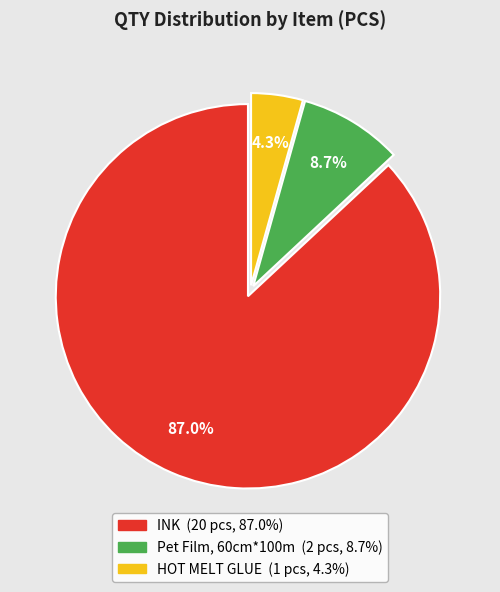

Between Pet Film, 60cm*100m and HOT MELT GLUE, which is larger?

Pet Film, 60cm*100m